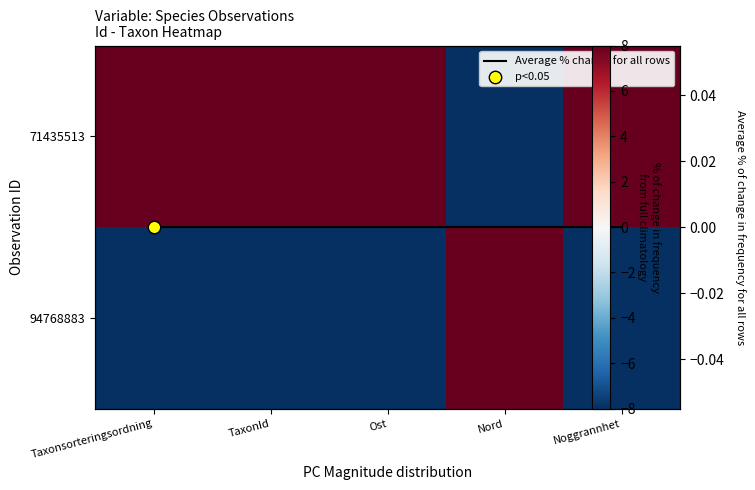

Which series has the widest spread of values?

71435513